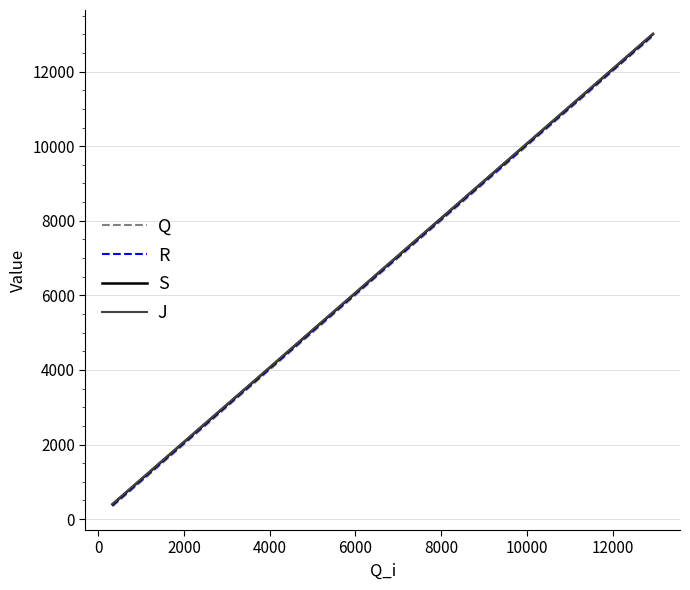

What is the greatest value displayed?

13017